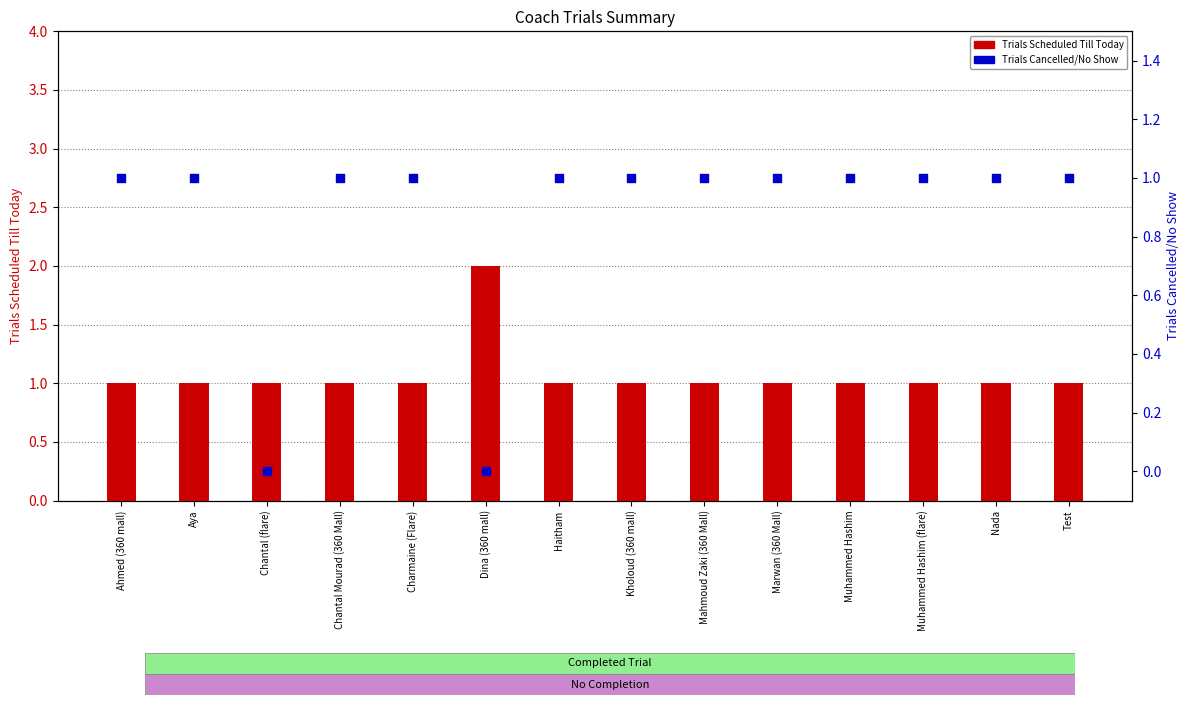

What is the total value across all series at Ahmed (360 mall)?

2